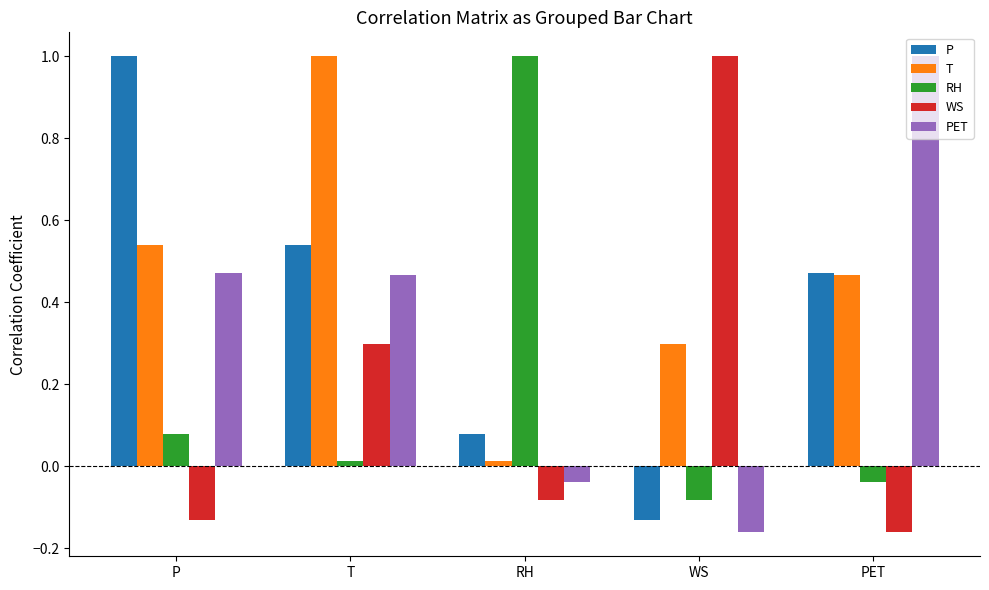

True or false: T has a value of 0.5 at WS.

False